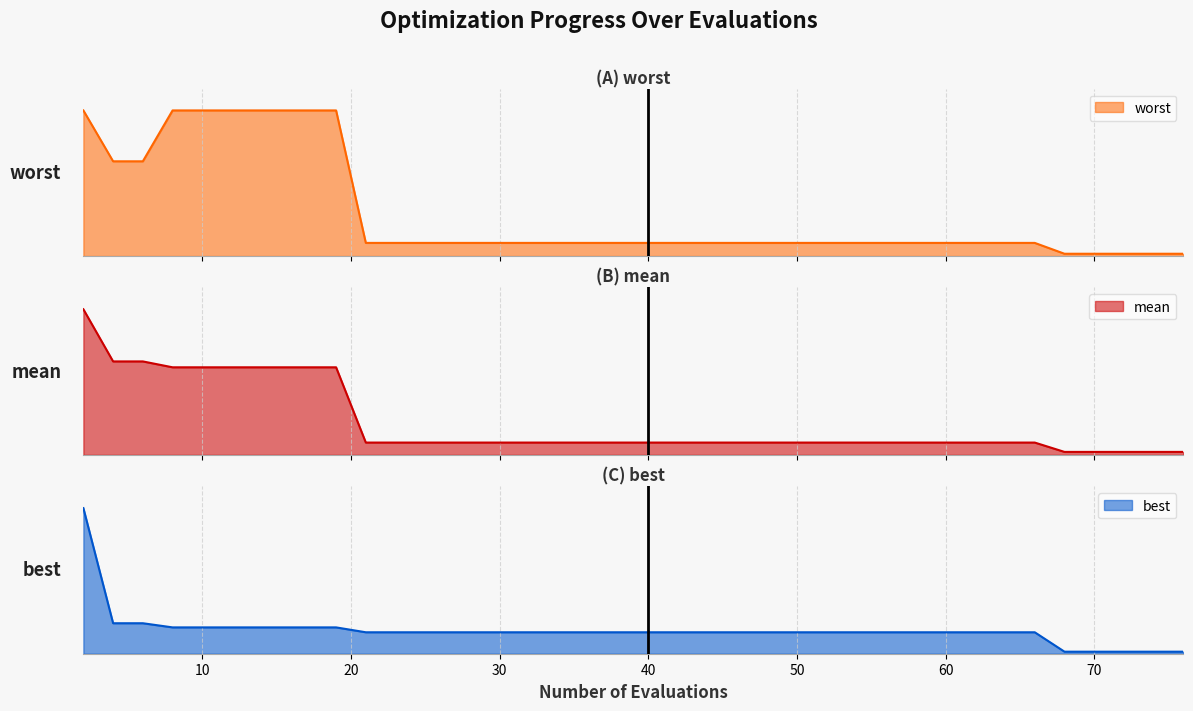

Rank the series by their average value, from highest to lowest.

worst, mean, best